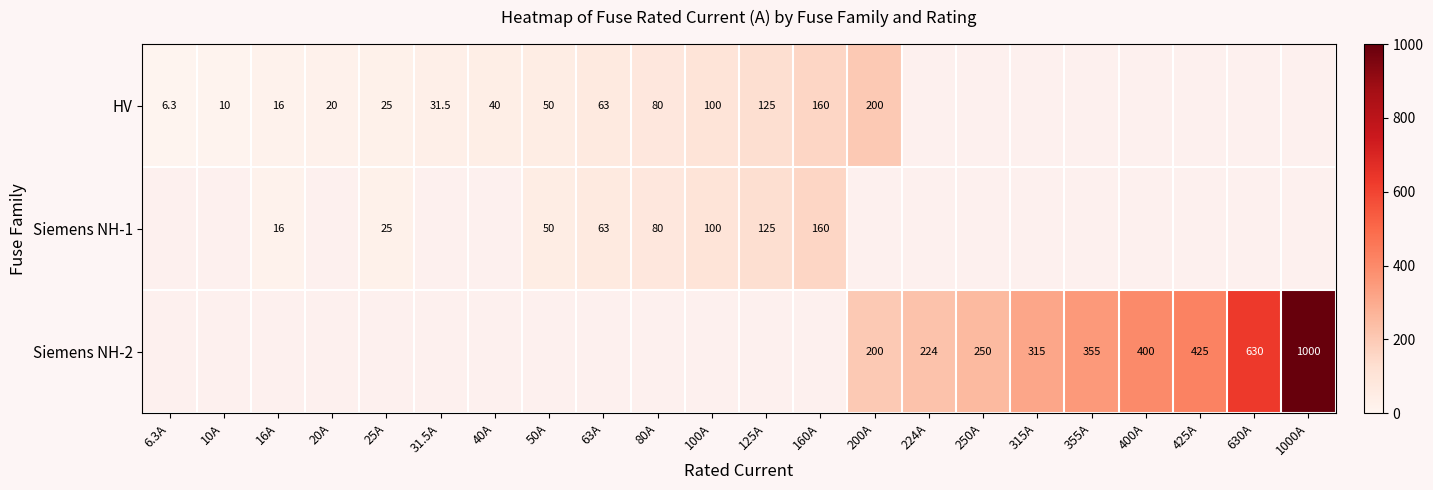

Is the value of HV at 80A greater than the value of Siemens NH-2 at 250A?

No